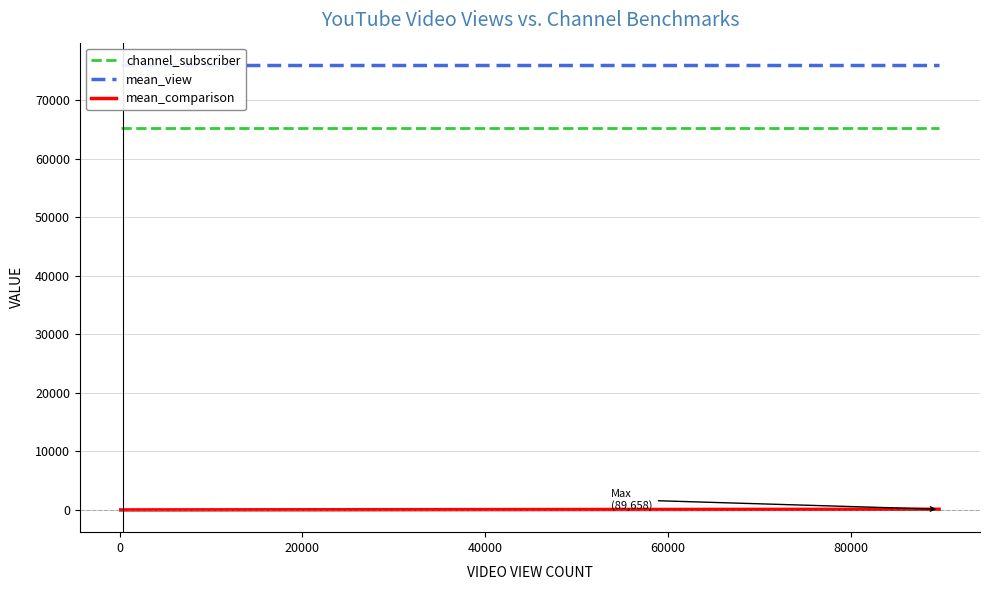

True or false: channel_subscriber and mean_comparison cross at least once.

False